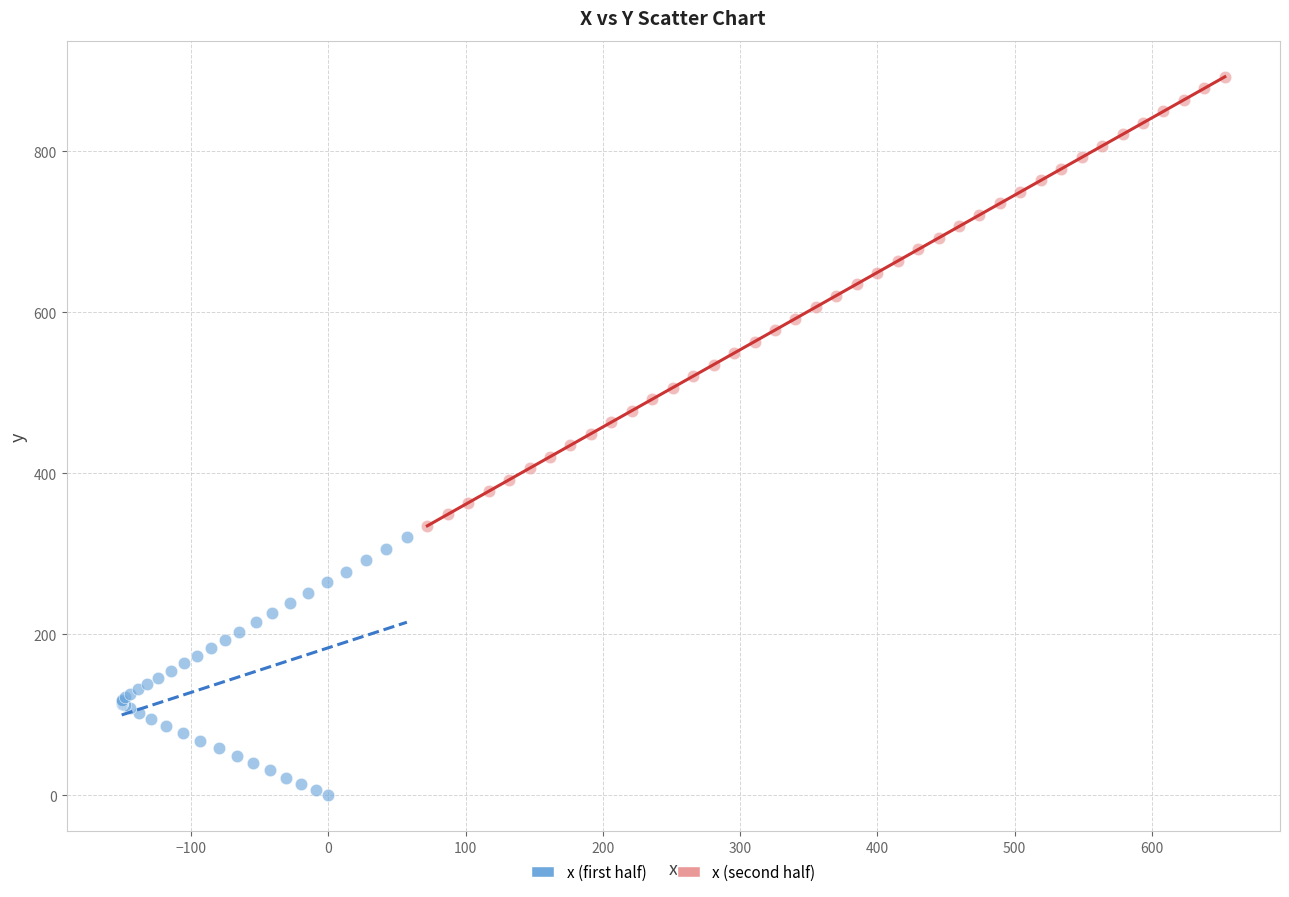

Which series contains the highest Y value?

x (second half)